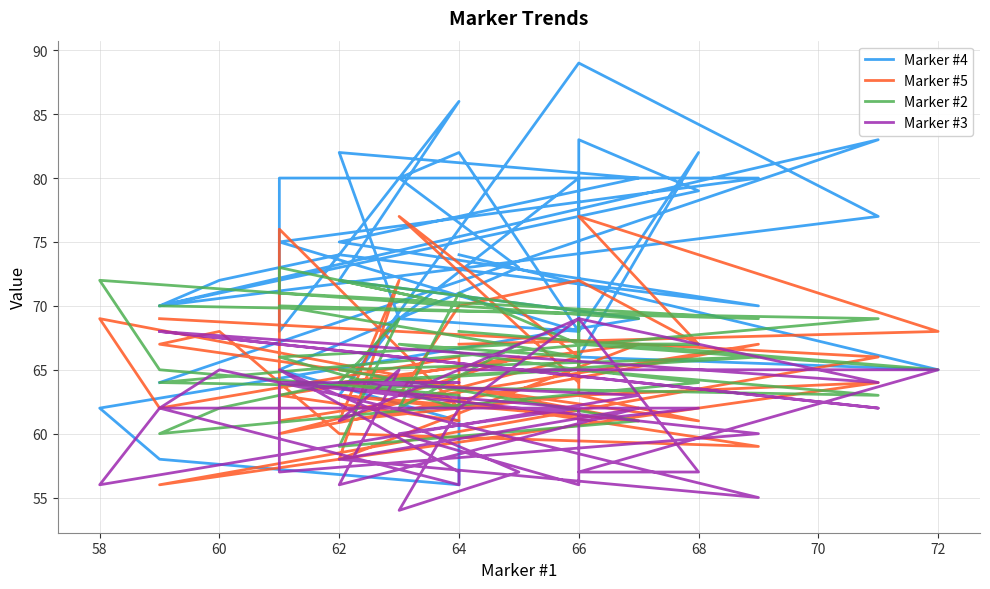

At how many categories does at least one series exceed 61?

40